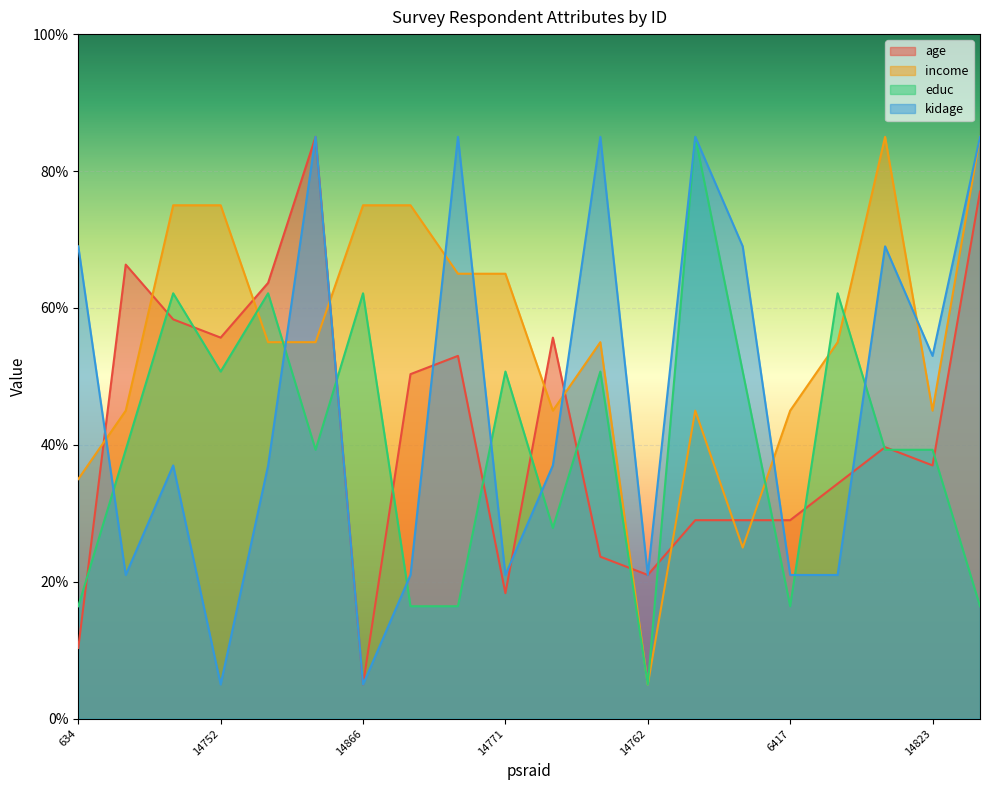

At which category is the sum across all series the highest?

1404